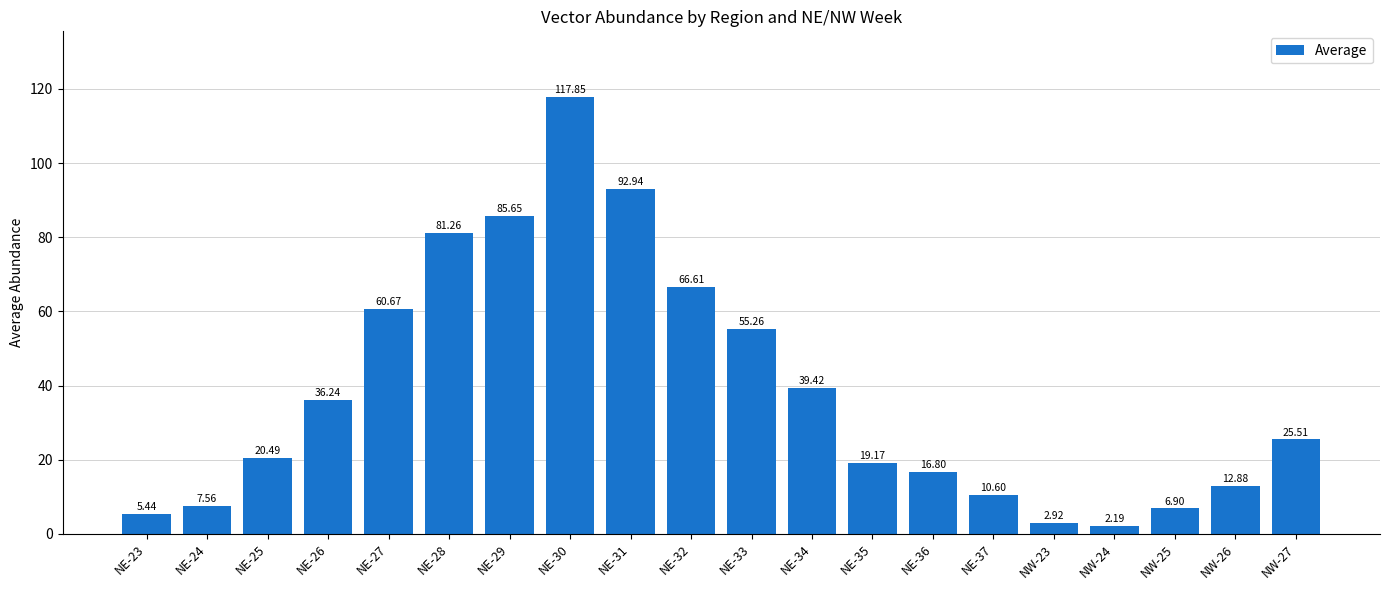

Count the number of categories in the chart.

20